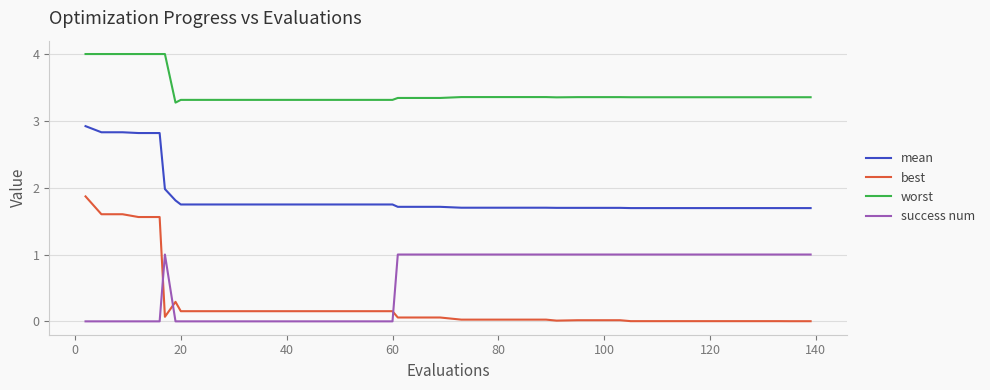

What is the lowest value of the worst series?

3.3